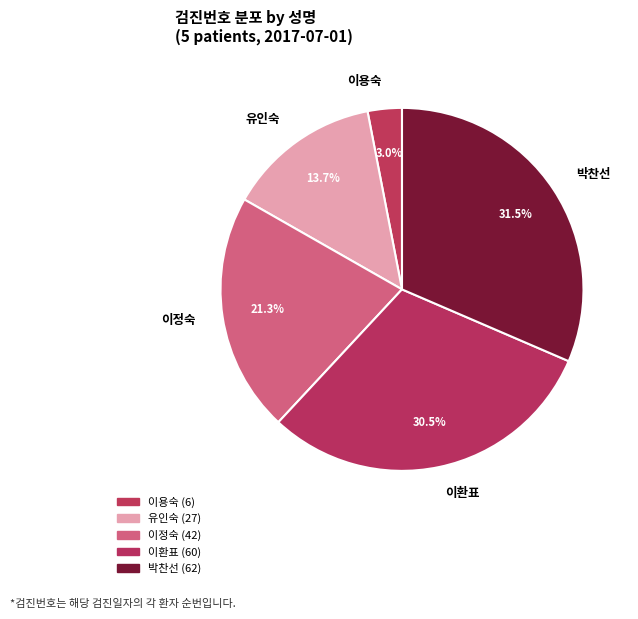

Which has a higher value, 박찬선 or 이환표?

박찬선